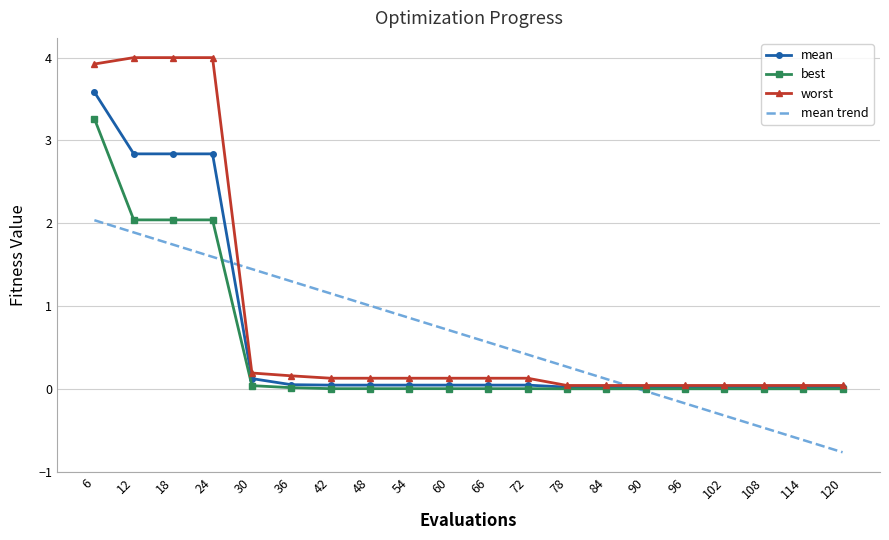

At which category is the sum across all series the highest?

6